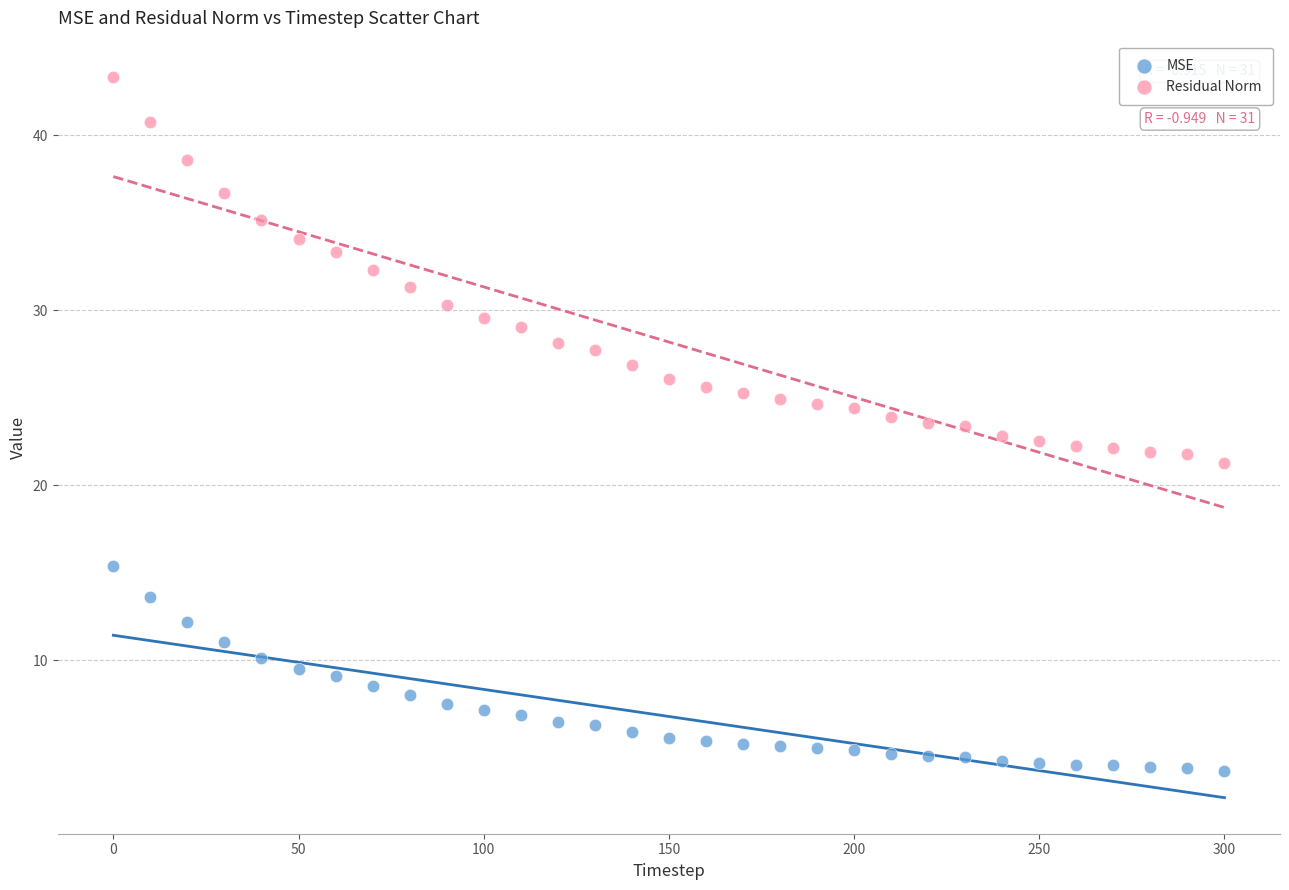

Across all data points, what is the range of X values (max minus min)?

300.0